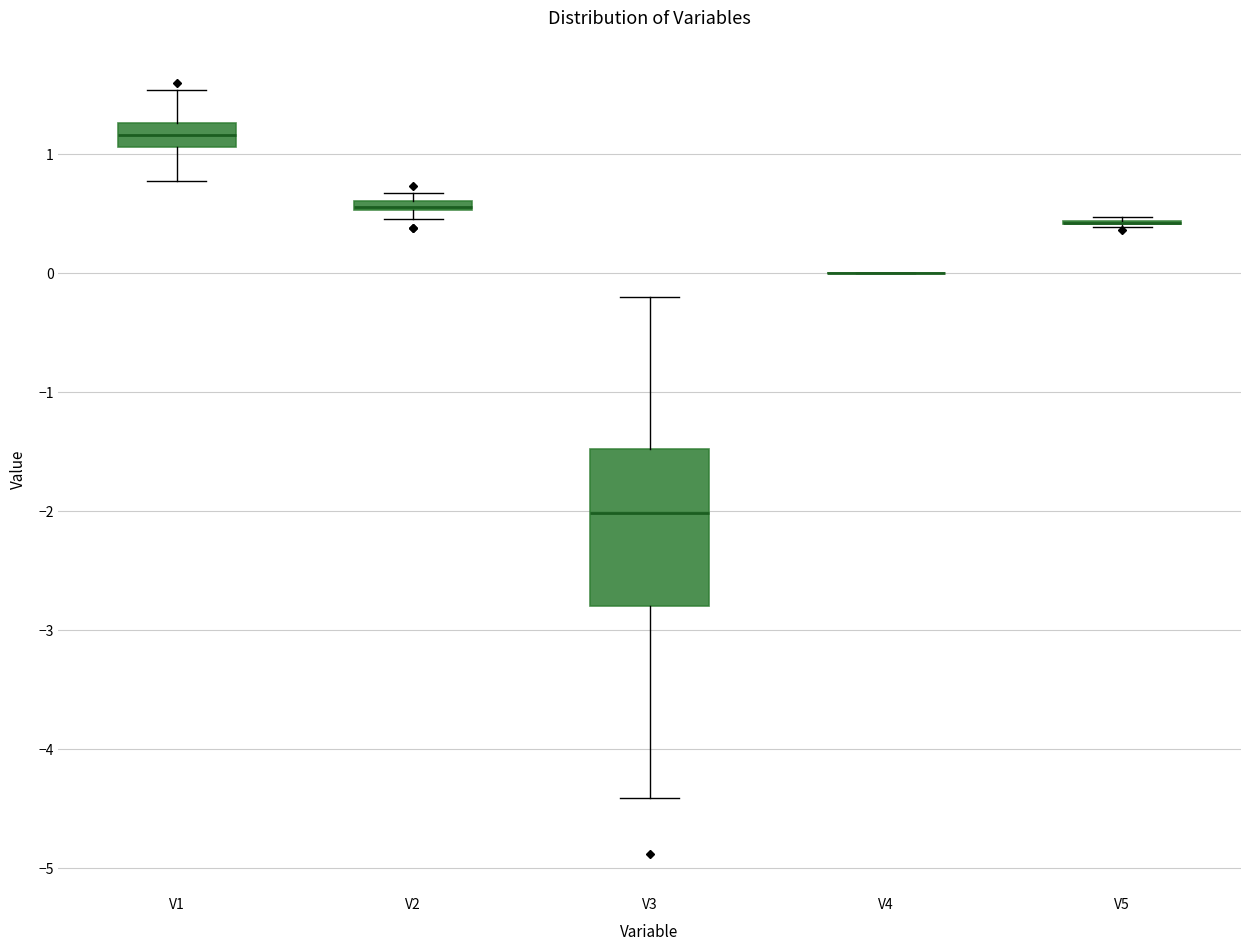

Comparing the boxes themselves (not the whiskers), which one is the tallest?

V3